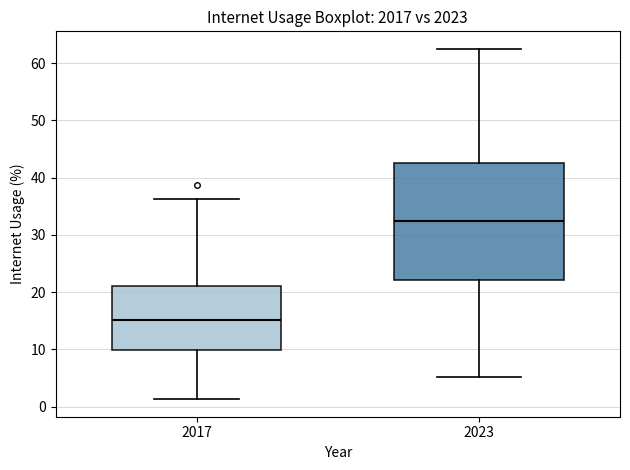

Where is the lower edge of the box at x = 2023 on the y-axis? The values are not printed on the chart, so give them approximately, as read against the axis.

22